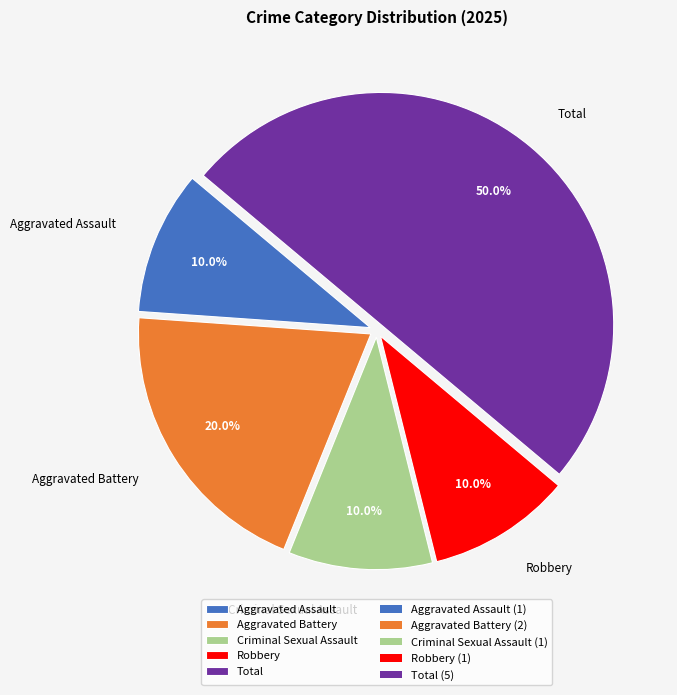

Does Robbery represent more than half of the total?

No